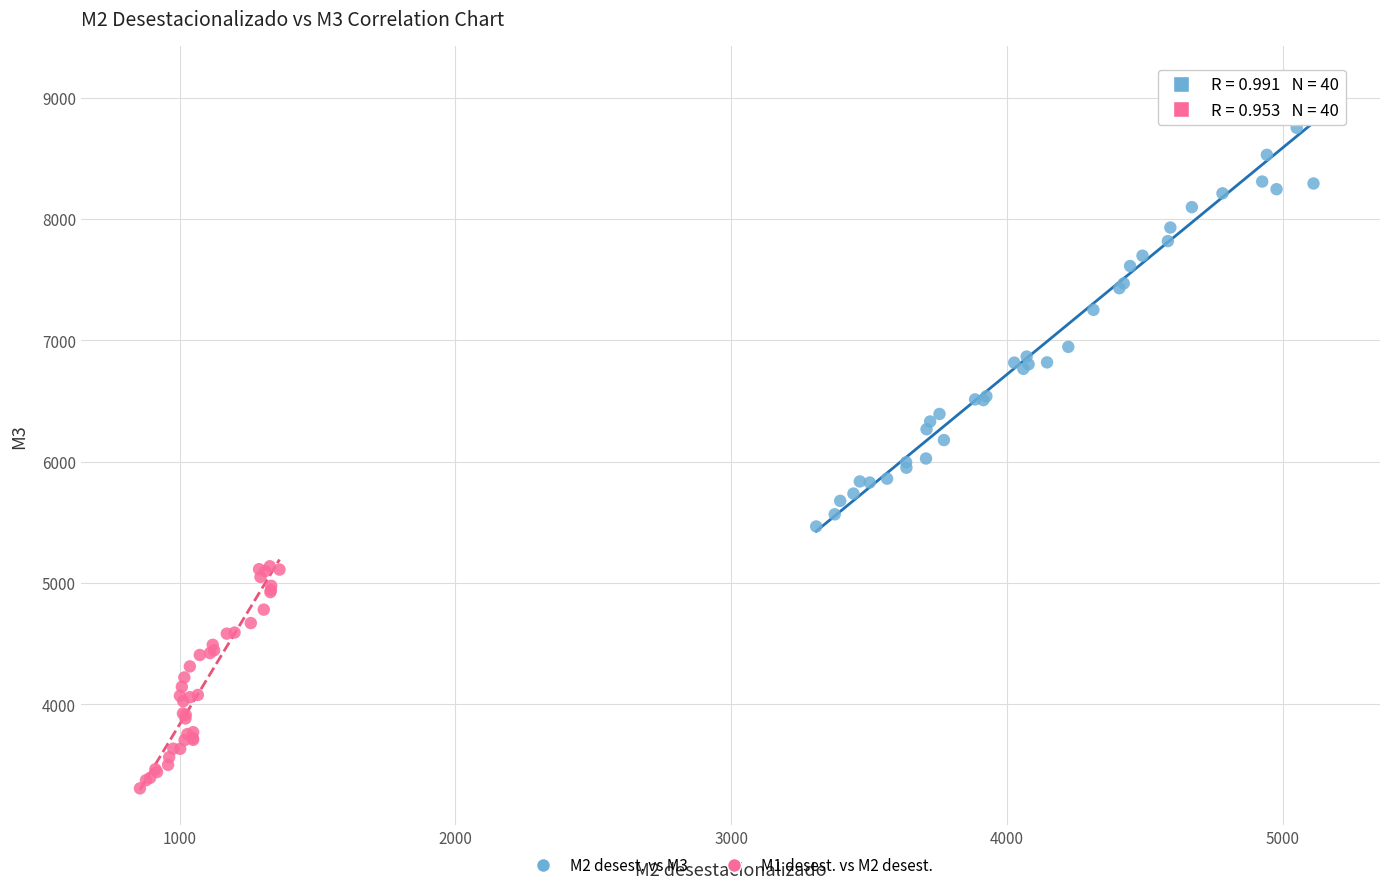

Which series contains the highest Y value?

M2 desest. vs M3